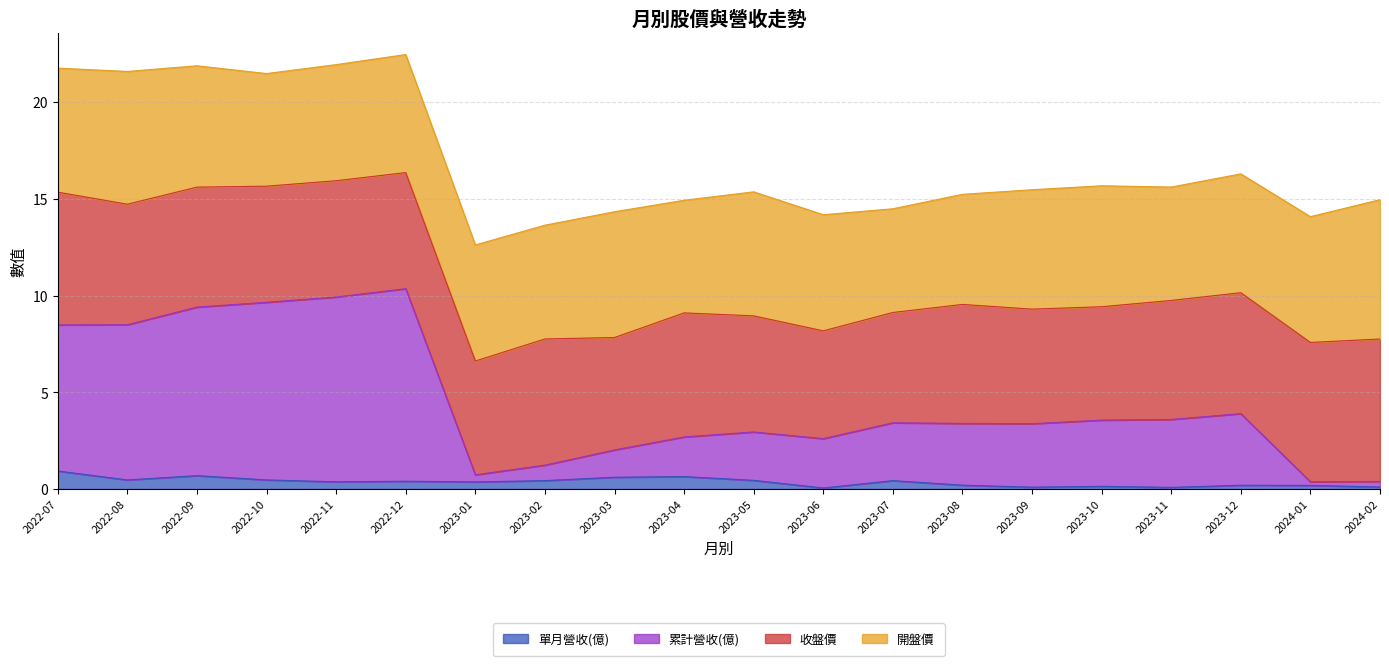

Is it true that 單月營收(億) equals 0.4 at 2022-12?

True